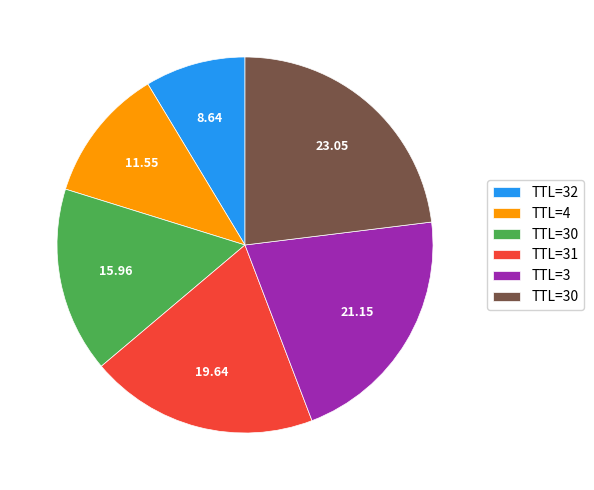

Does any single category account for the majority?

No